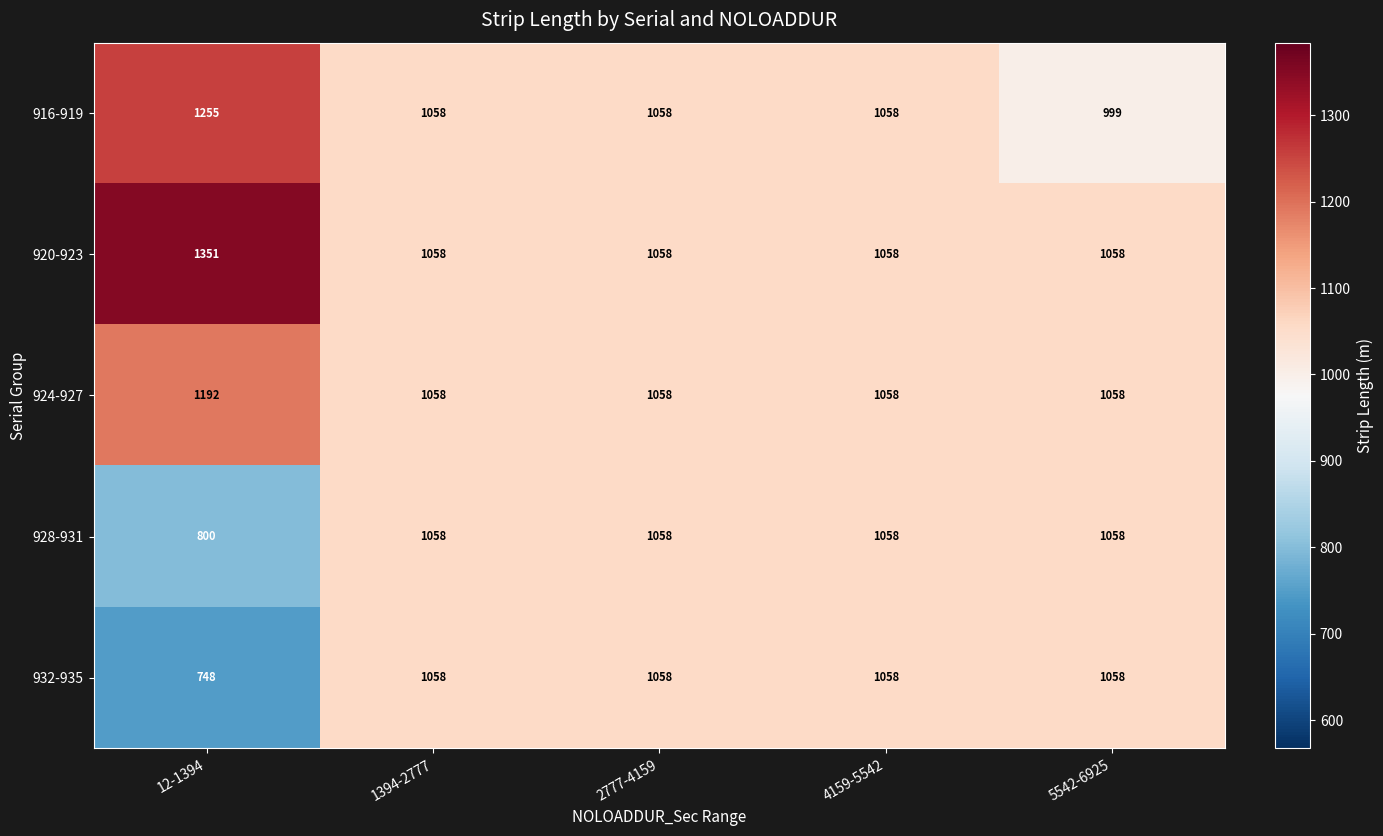

How many categories are shown in the chart?

5